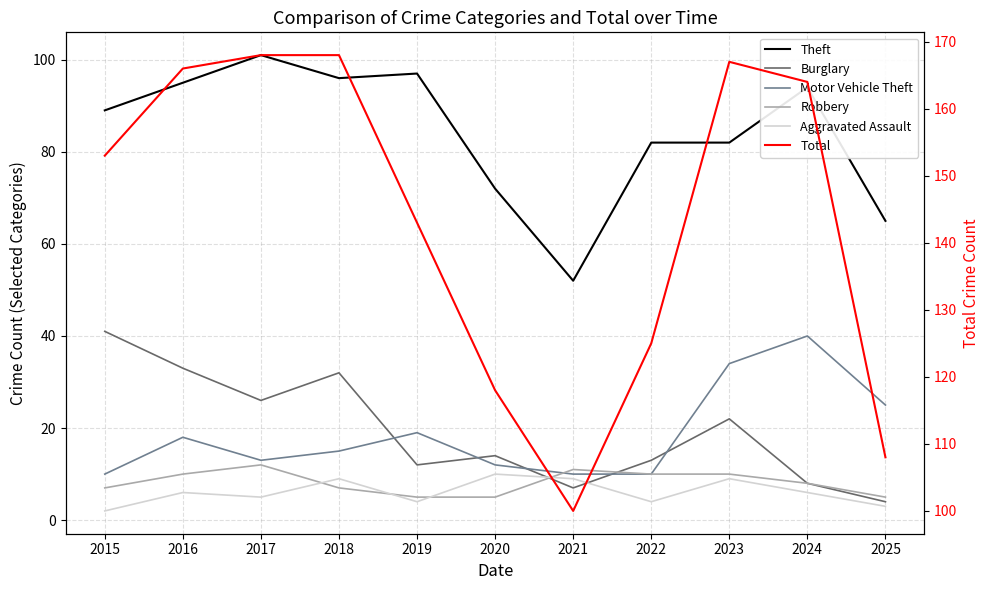

Between 2025 and 2018, which is larger?

2018